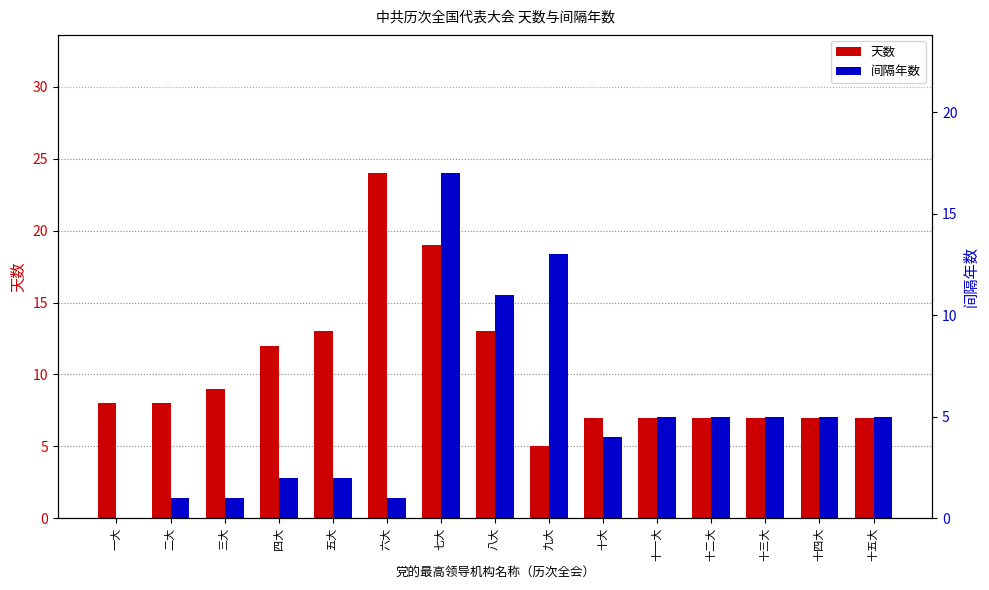

What is the average value of the 间隔年数 series?

5